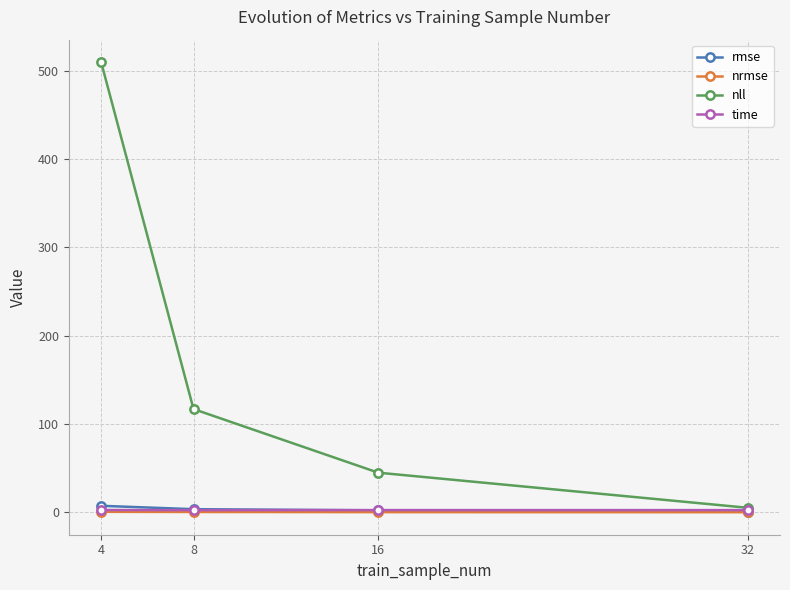

The value of nll at 32 is 5.2. True or false?

True